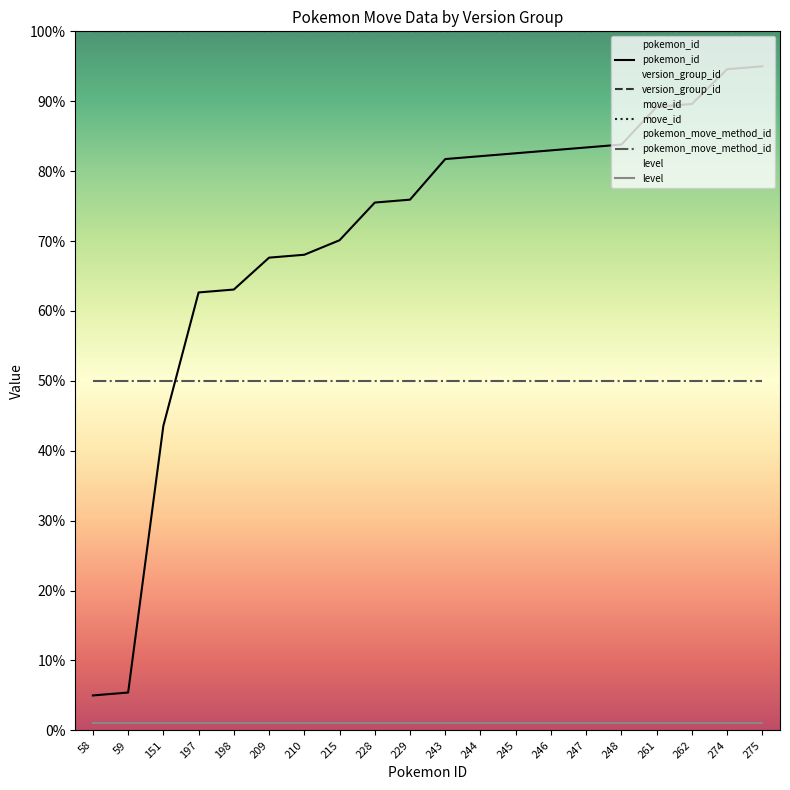

What is the sum of the version_group_id values at 244 and 215?

200.0